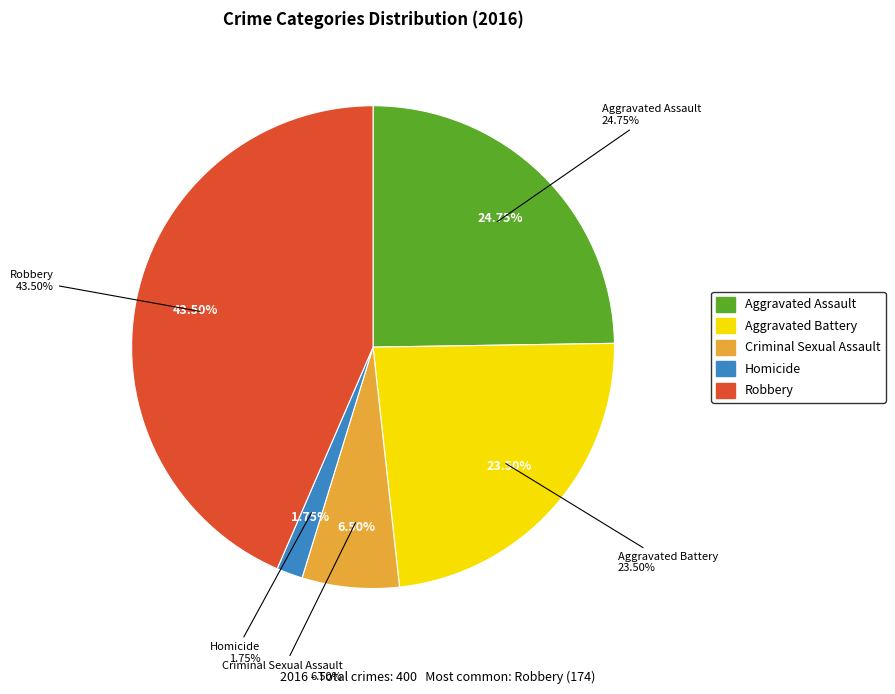

To the nearest percent, what percentage of the pie is Aggravated Assault?

25%